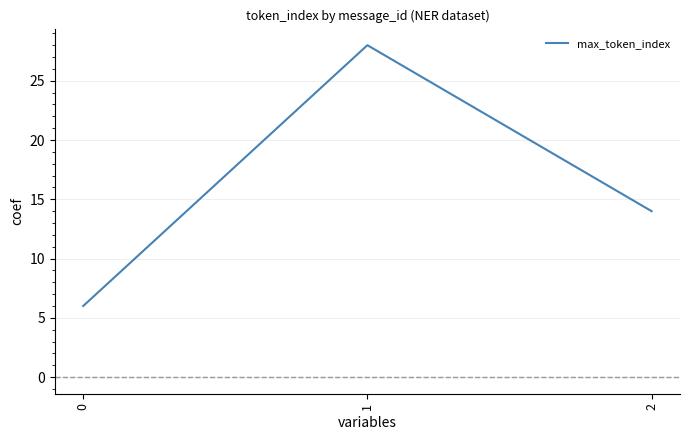

How many lines are shown in the chart?

1